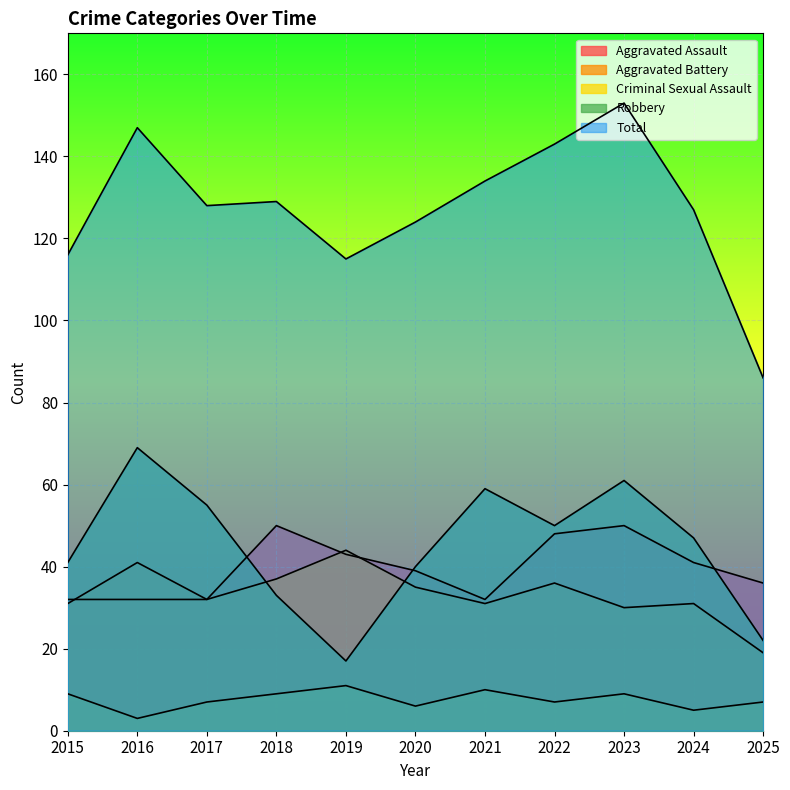

What are all the series names shown in the legend?

Aggravated Assault, Aggravated Battery, Criminal Sexual Assault, Robbery, Total